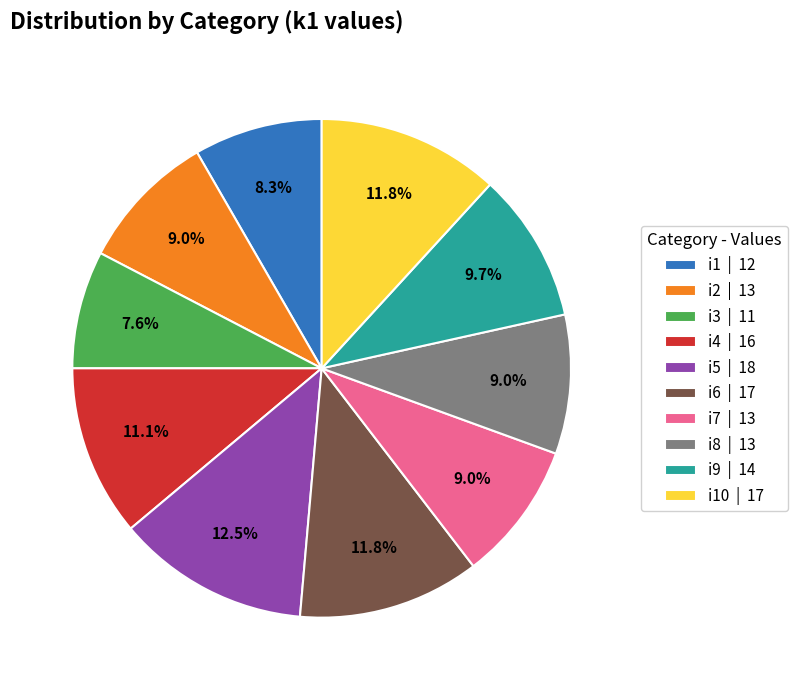

To the nearest percent, what is the average slice percentage?

10%